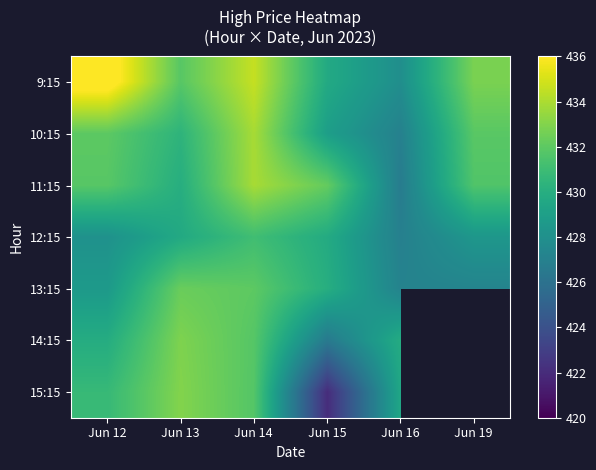

The 15:15 series shows 433.0 at Jun 13. True or false?

True